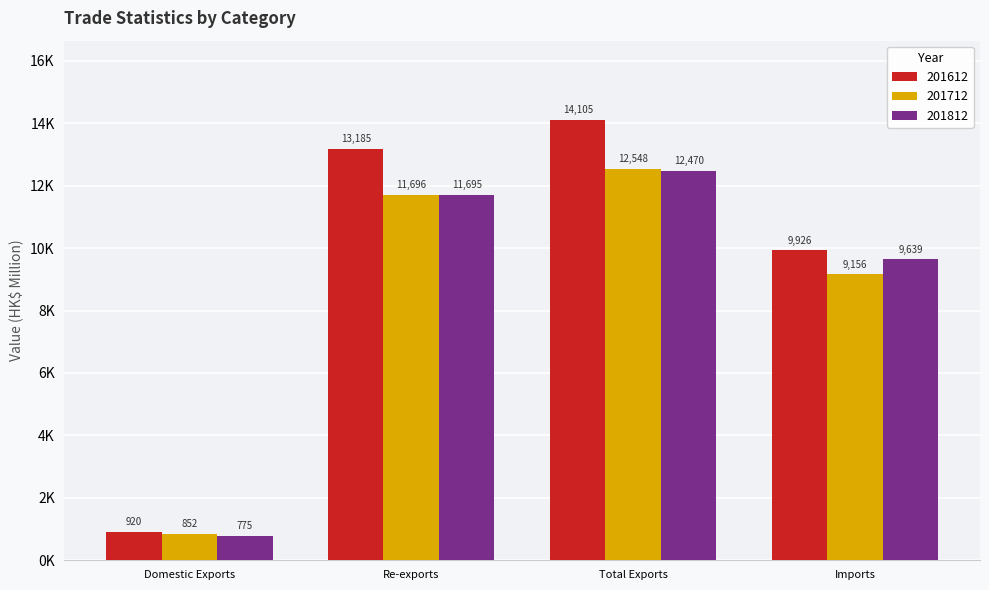

Are the bars grouped side by side (vs. stacked)?

Yes